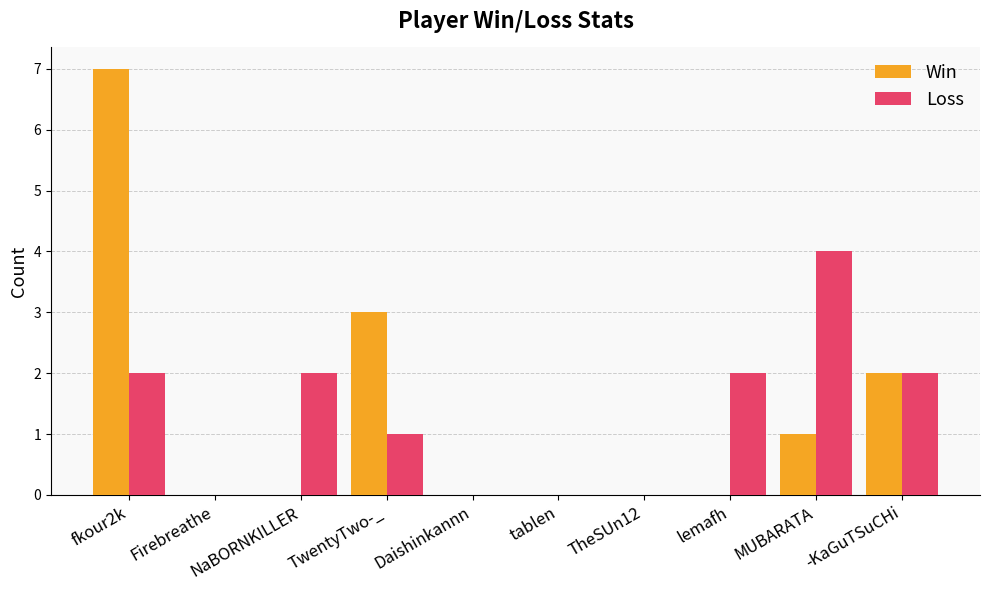

True or false: Win has a value of 1 at MUBARATA.

True